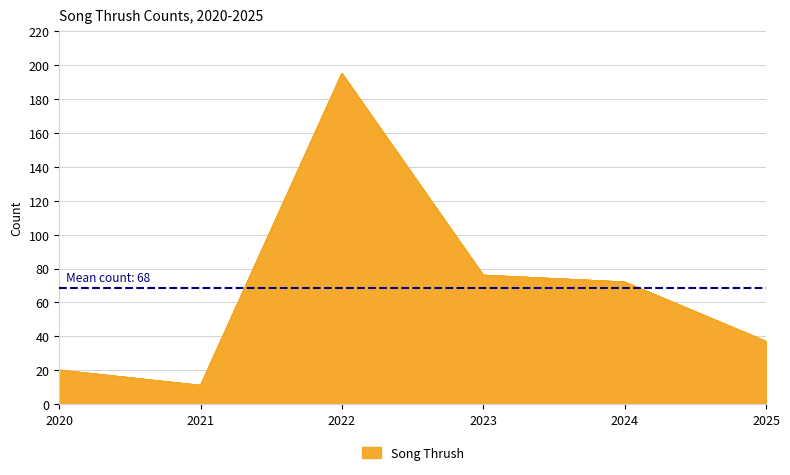

Reading left to right, extract all data points from this chart.

2020=20	2021=11	2022=195	2023=76	2024=72	2025=37